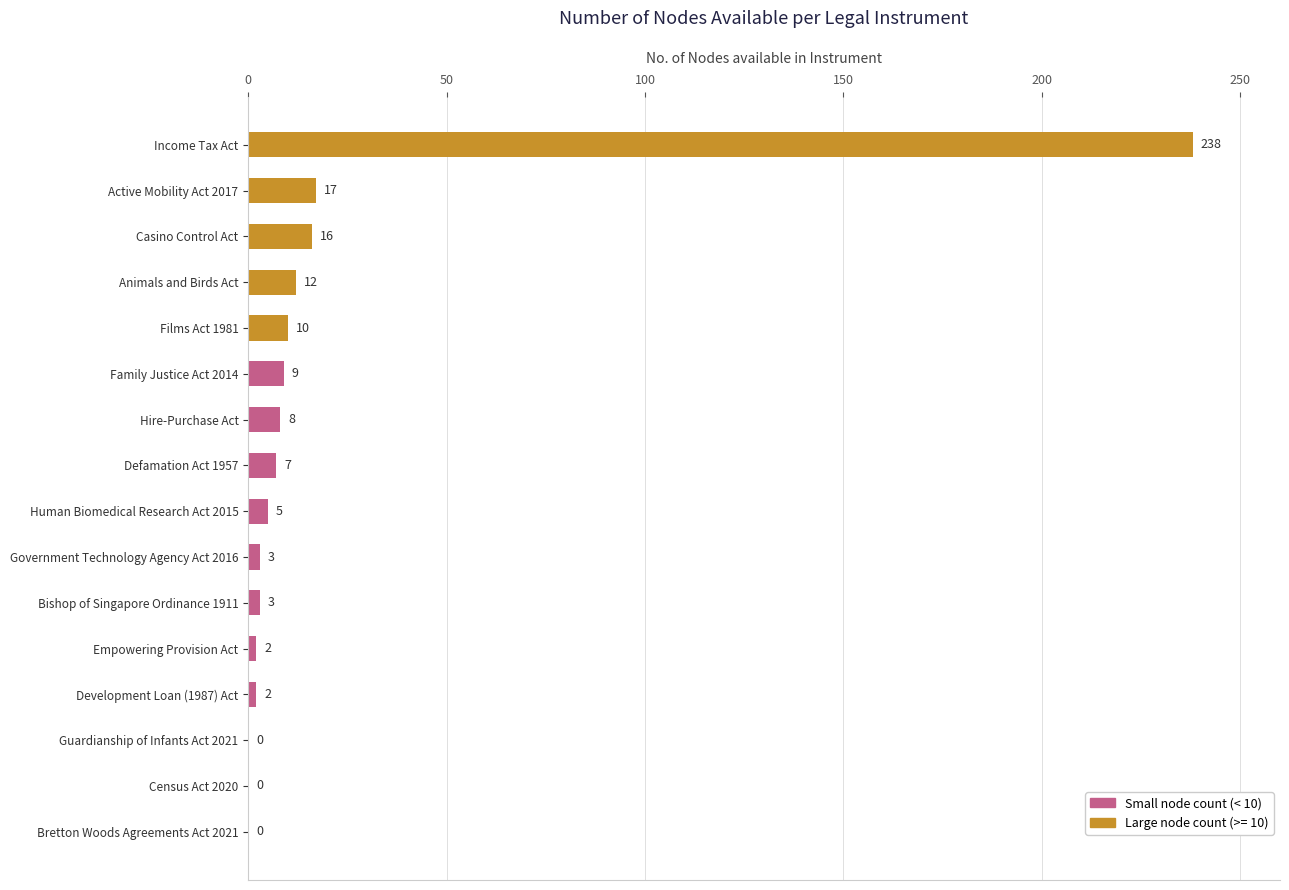

What is the maximum value shown in the chart?

238